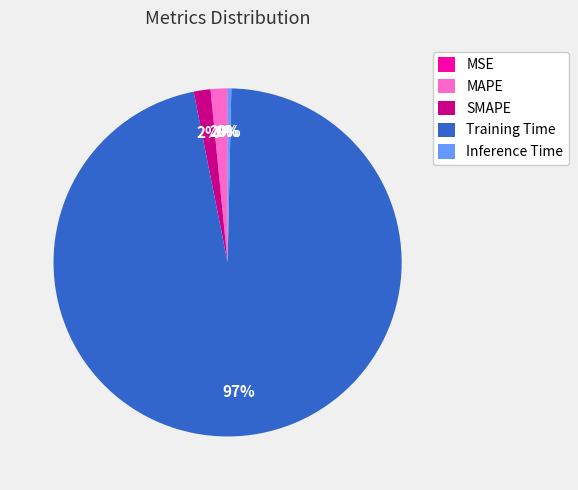

The Inference Time slice represents 0% of the pie. True or false?

True